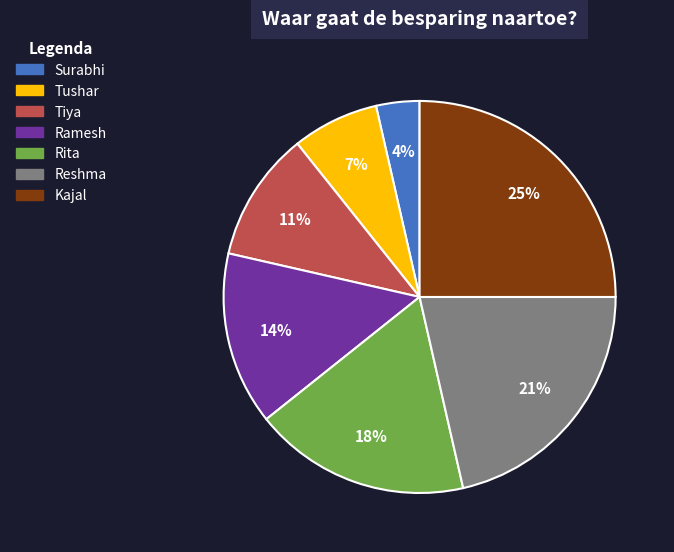

To the nearest percent, what is the difference between the largest and smallest slice percentages?

21%